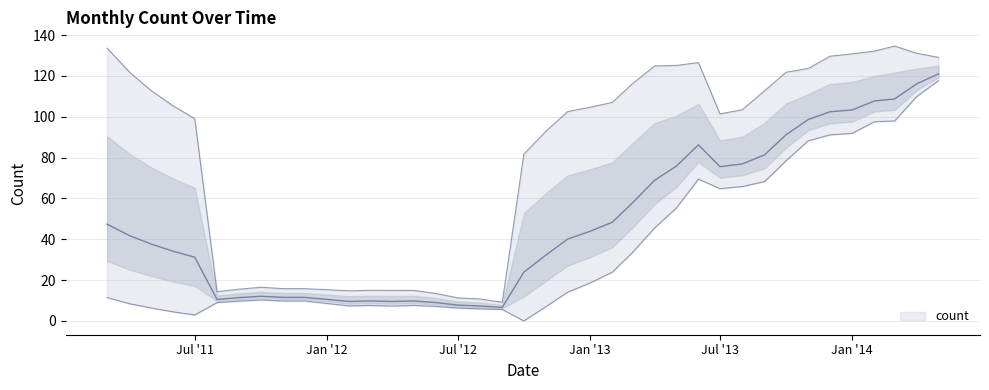

What is the label of the 26th point from the right?

2012-04-01